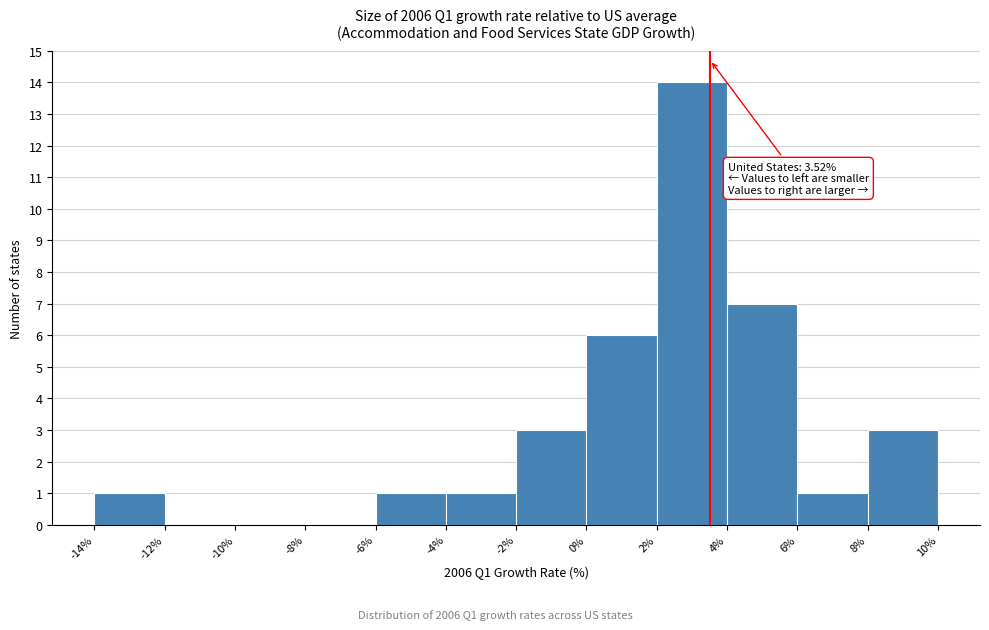

Which range on the x-axis has the tallest bar?

2% to 4%